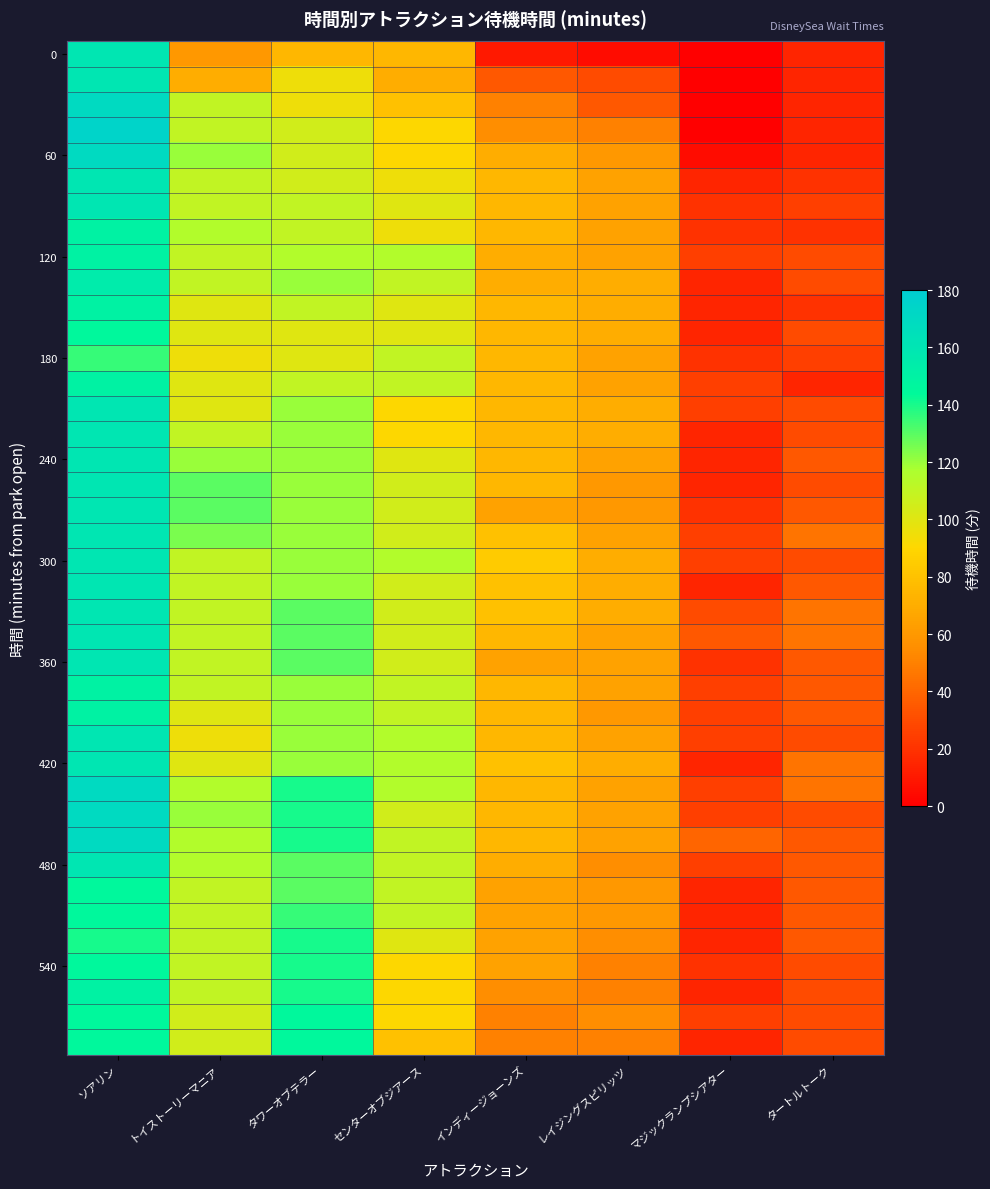

Between レイジングスピリッツ and タワーオブテラー, which is larger?

タワーオブテラー